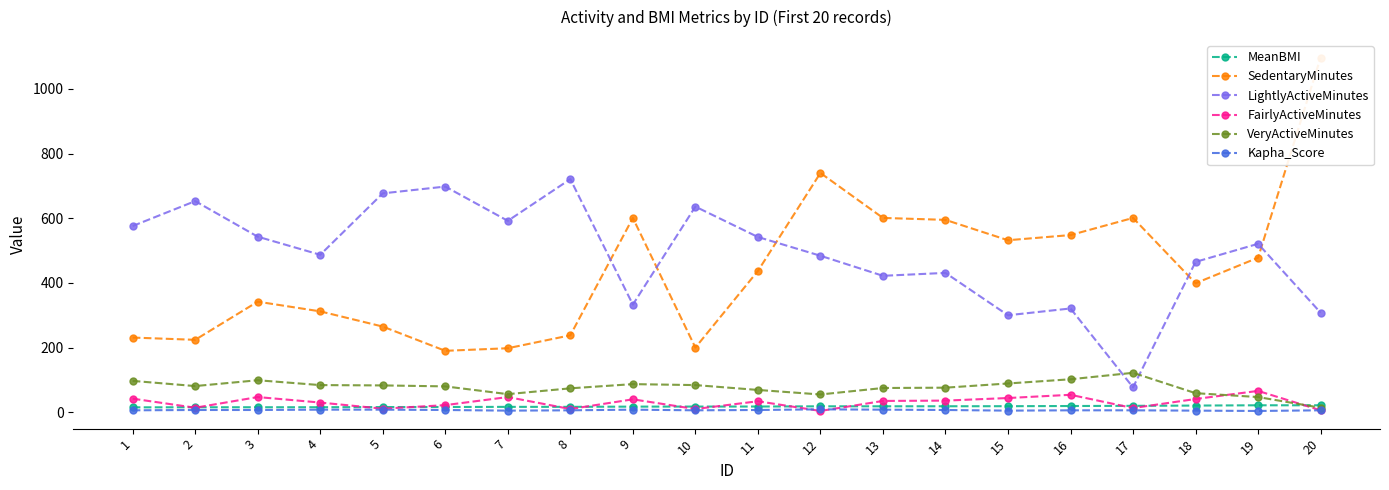

What is the difference between the FairlyActiveMinutes values at 5 and 7?

36.0